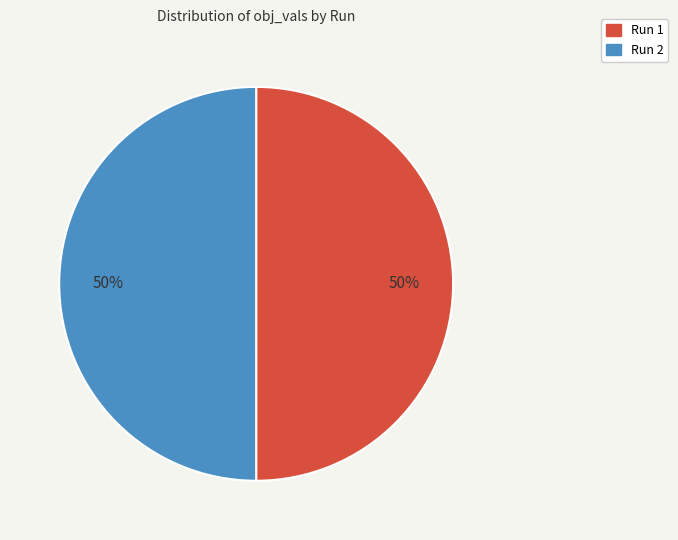

Is the sum of Run 1 and Run 2 greater than half?

Yes